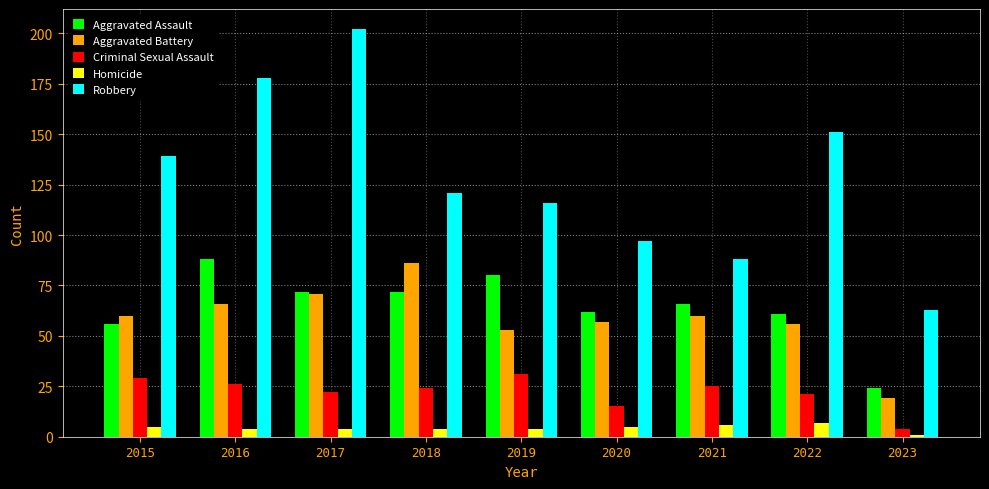

At 2022, list the series in order from smallest to largest.

Homicide, Criminal Sexual Assault, Aggravated Battery, Aggravated Assault, Robbery